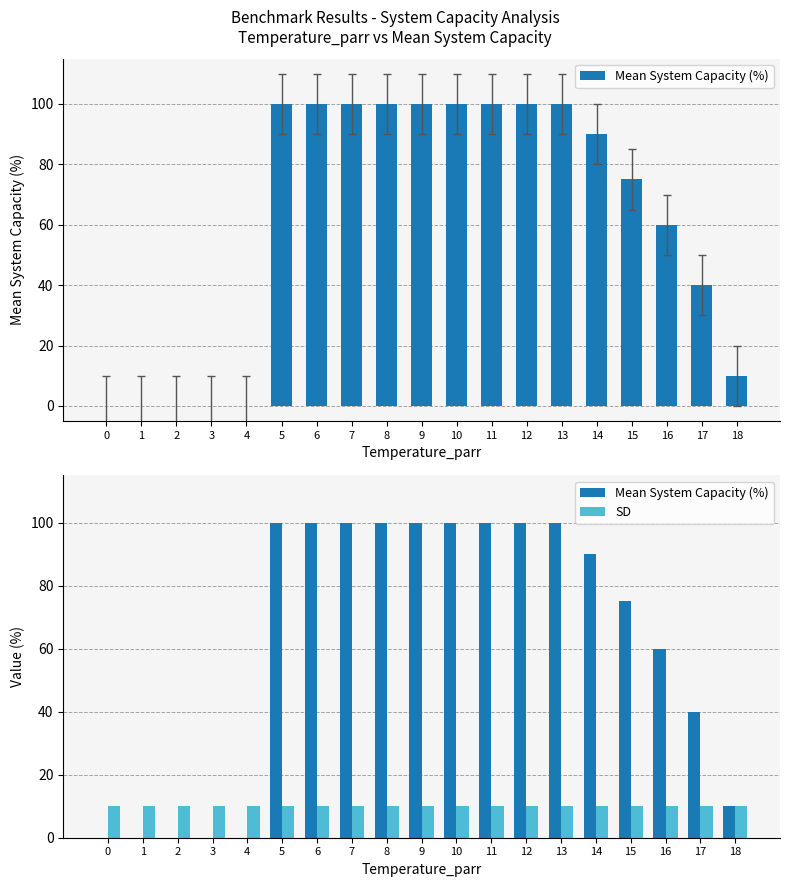

Reading left to right, extract all data points from this chart.

Mean System Capacity (%): 0	0	0	0	0	100	100	100	100	100	100	100	100	100	90	75	60	40	10
SD: 10	10	10	10	10	10	10	10	10	10	10	10	10	10	10	10	10	10	10